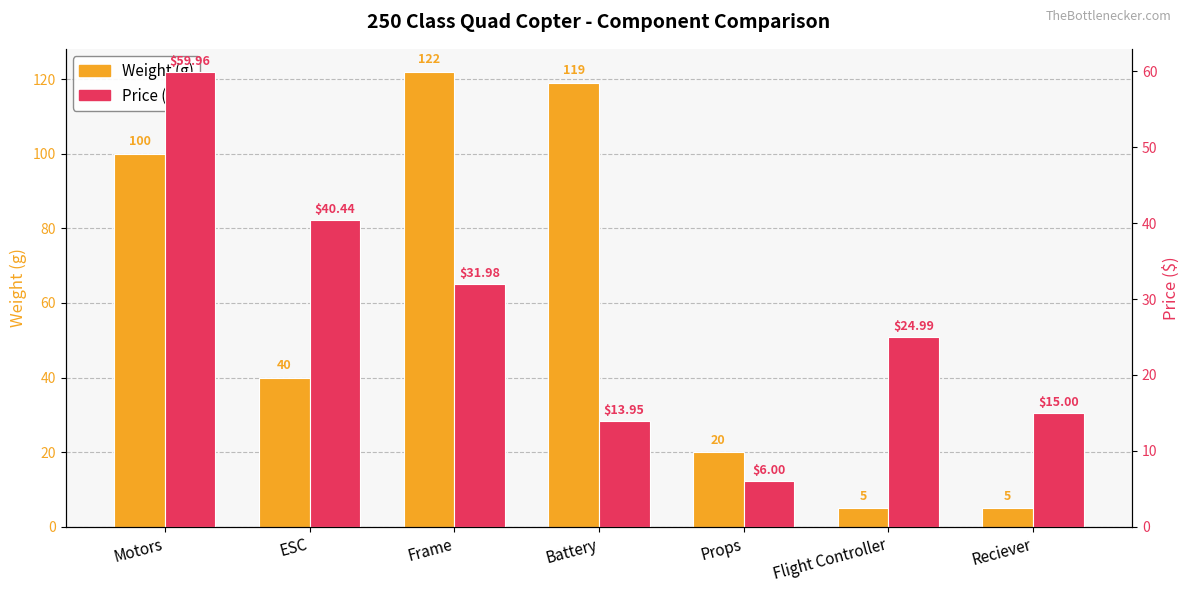

How many values in the Price ($) series are below 24?

3